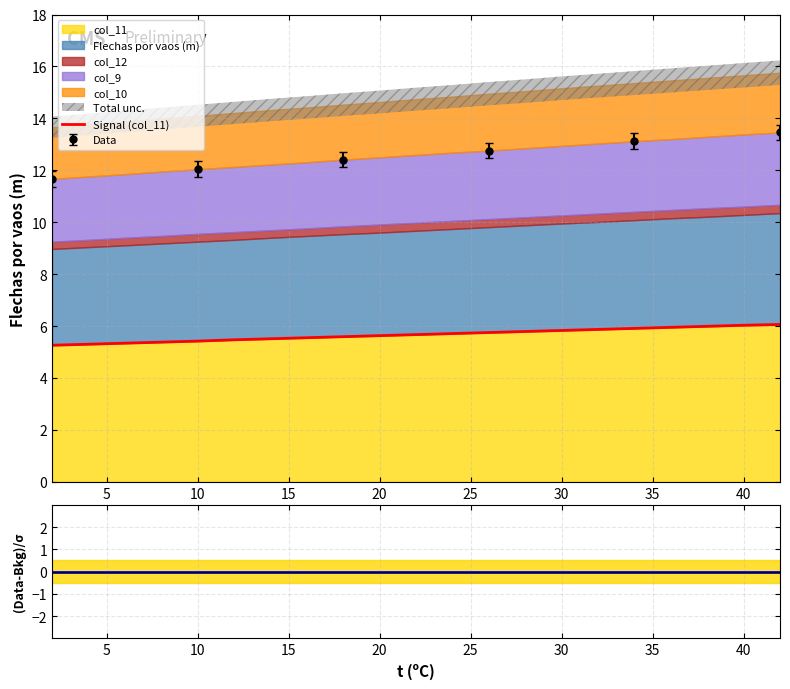

What is the average value of the Signal (col_11) series?

5.7